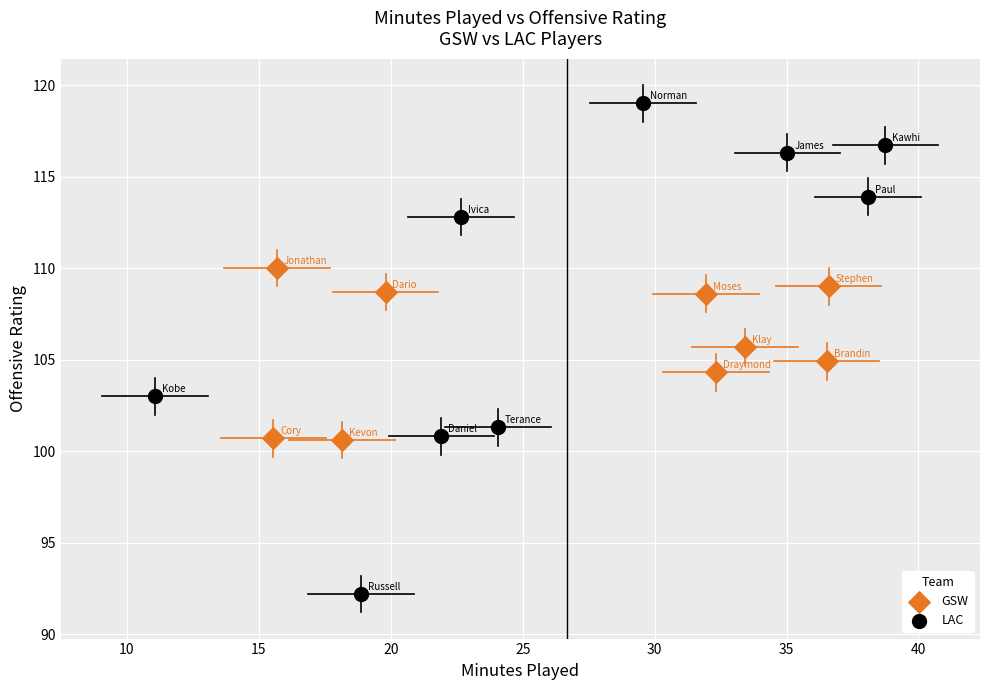

Which series contains the lowest Y value?

LAC